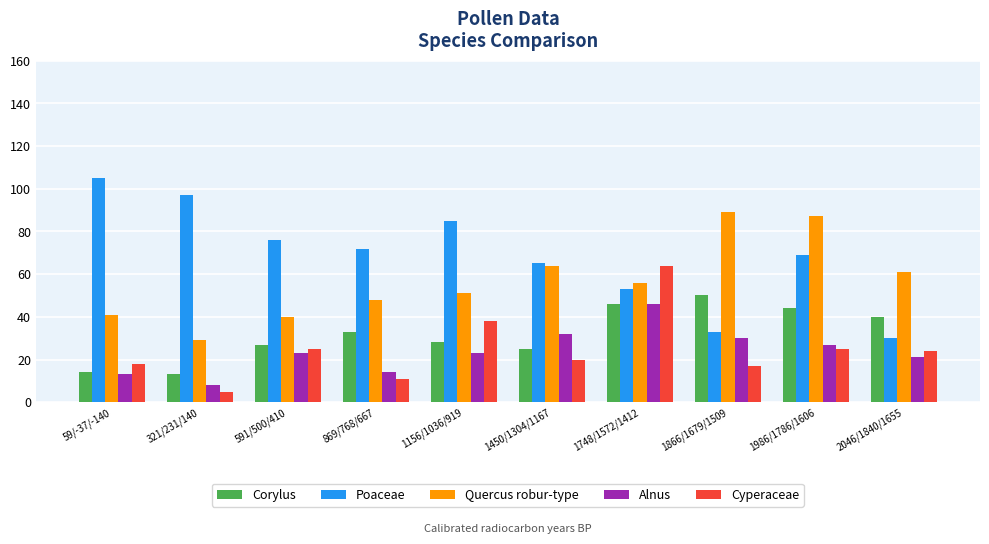

What are all the series names shown in the legend?

Corylus, Poaceae, Quercus robur-type, Alnus, Cyperaceae